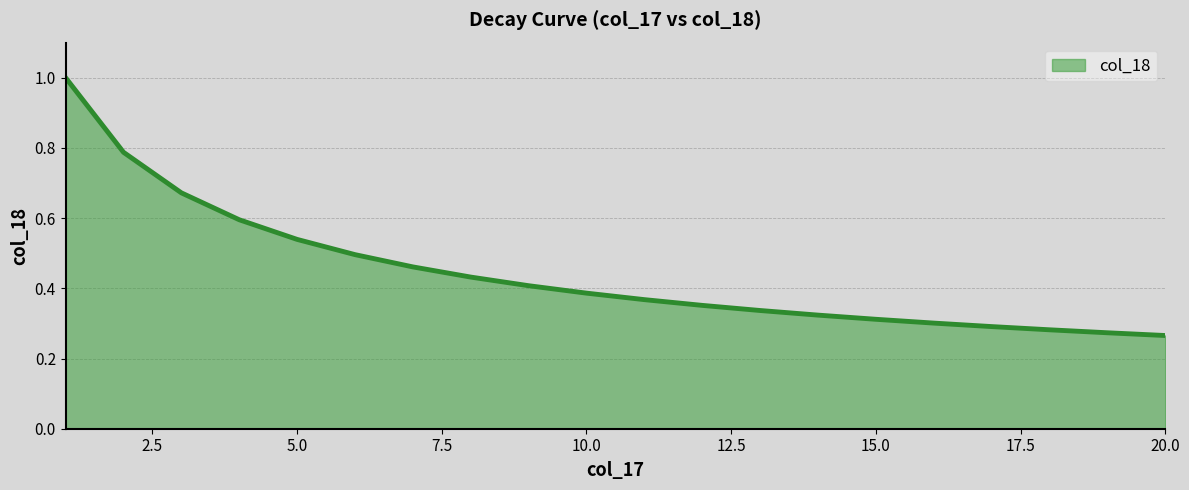

What is the maximum value shown in the chart?

1.0